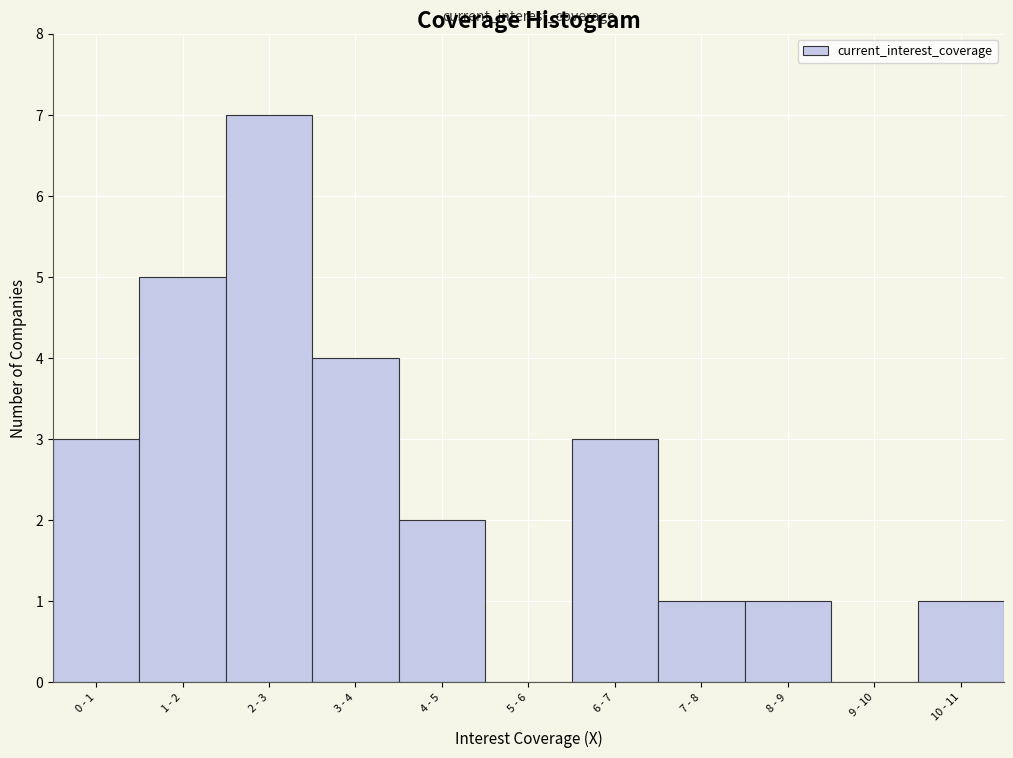

Reading right to left, extract all data points from this chart.

10 - 11=1	9 - 10=0	8 - 9=1	7 - 8=1	6 - 7=3	5 - 6=0	4 - 5=2	3 - 4=4	2 - 3=7	1 - 2=5	0 - 1=3